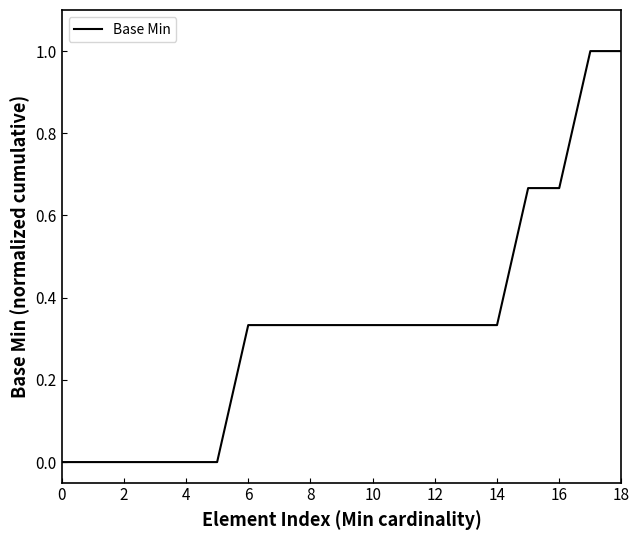

What is the maximum value shown in the chart?

1.0